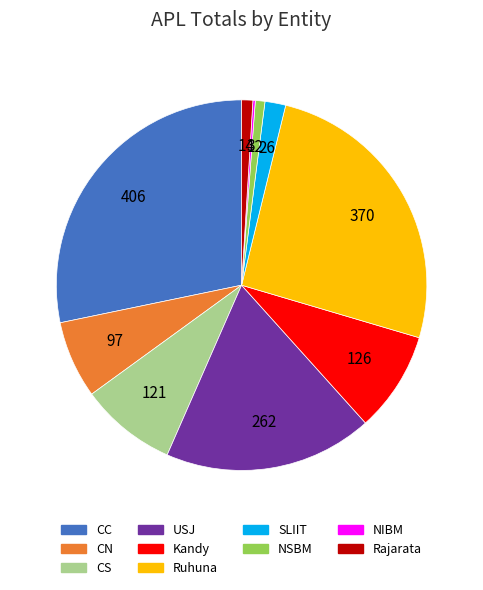

Is it true that CS is 3% of the pie?

False